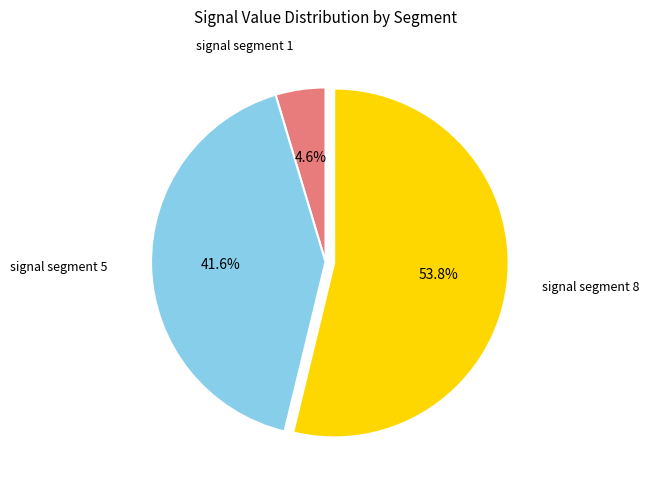

Does any single category account for the majority?

Yes